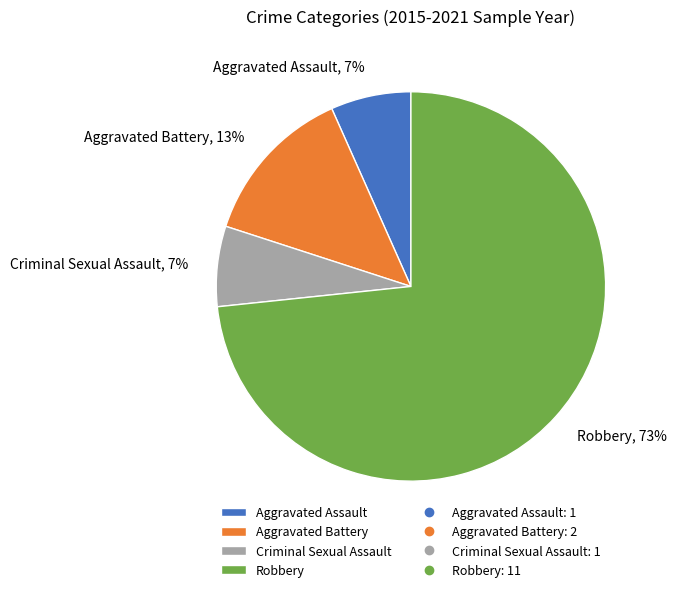

Do Robbery and Aggravated Battery together represent more than half of the pie?

Yes